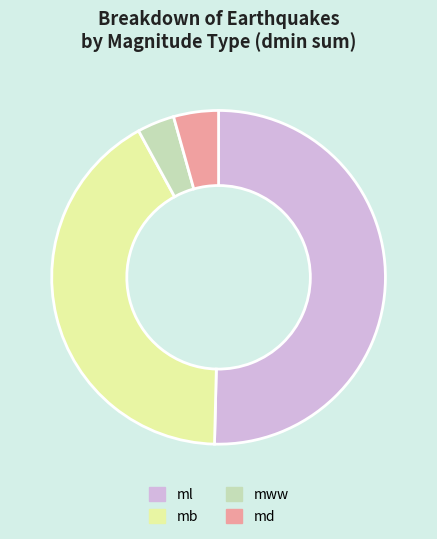

Count the number of slices in the pie.

4